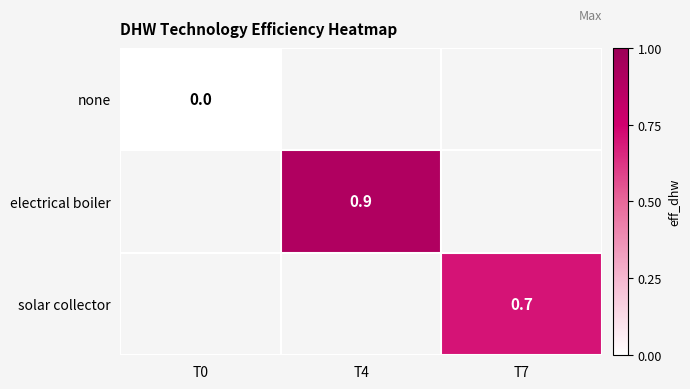

Is it true that solar collector equals 0.4 at T7?

False